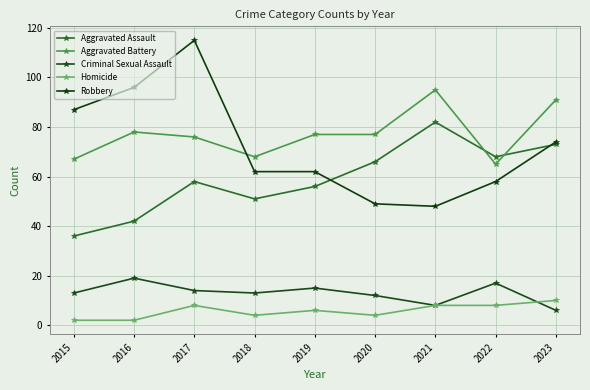

How many data points does each series have?

9